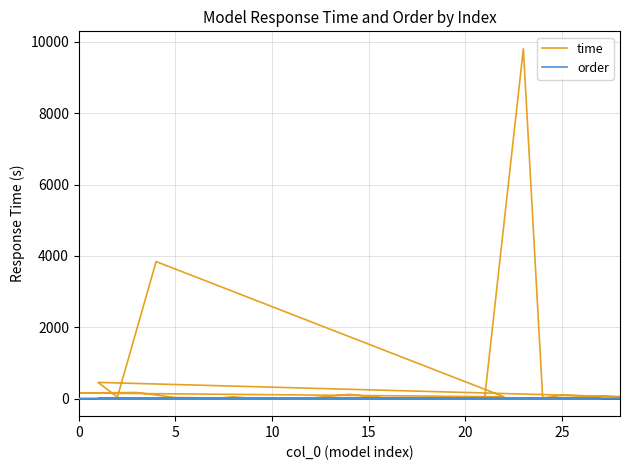

Which series has the largest range (max minus min)?

time